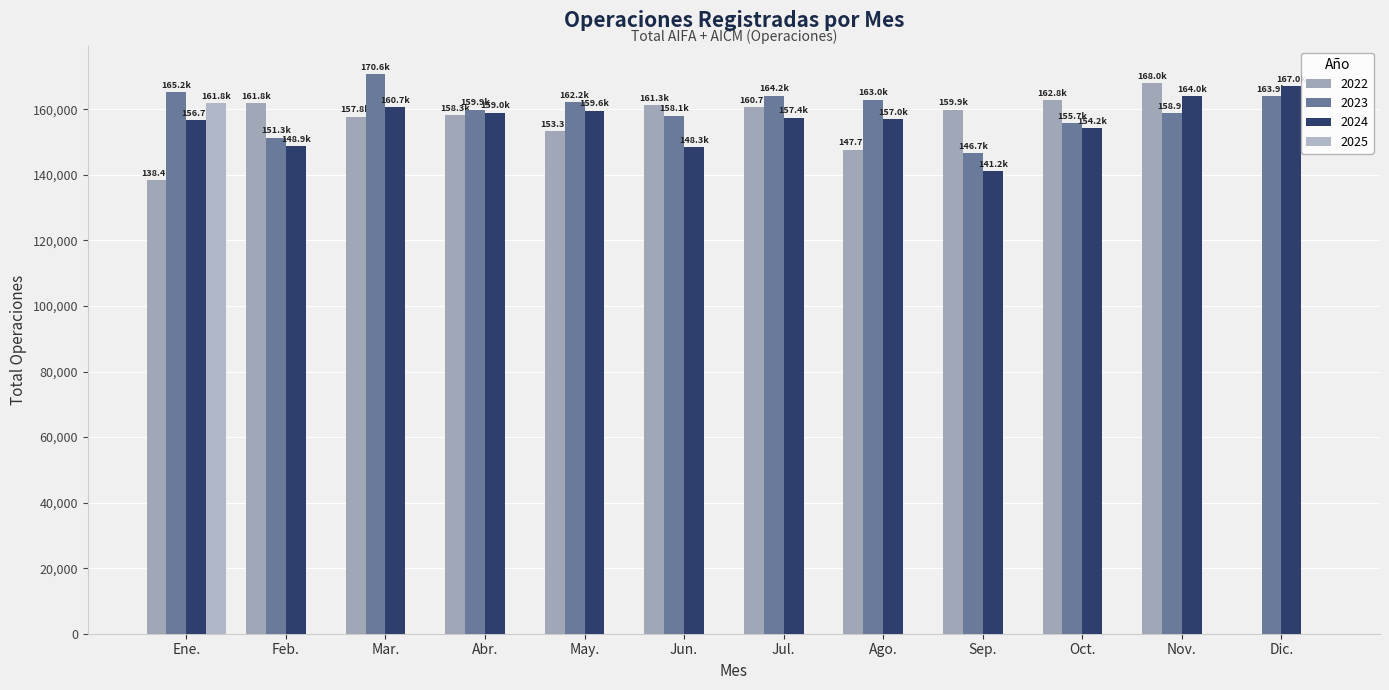

Is the value of 2024 at Dic. greater than the value of 2022 at Abr.?

Yes